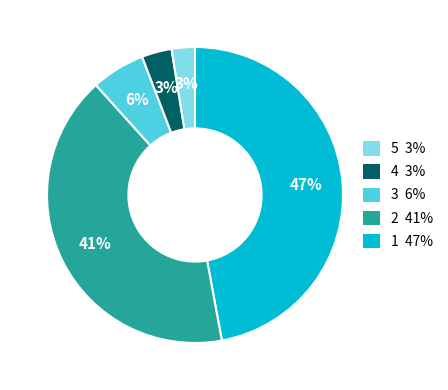

To the nearest percent, what is the average slice percentage?

20%